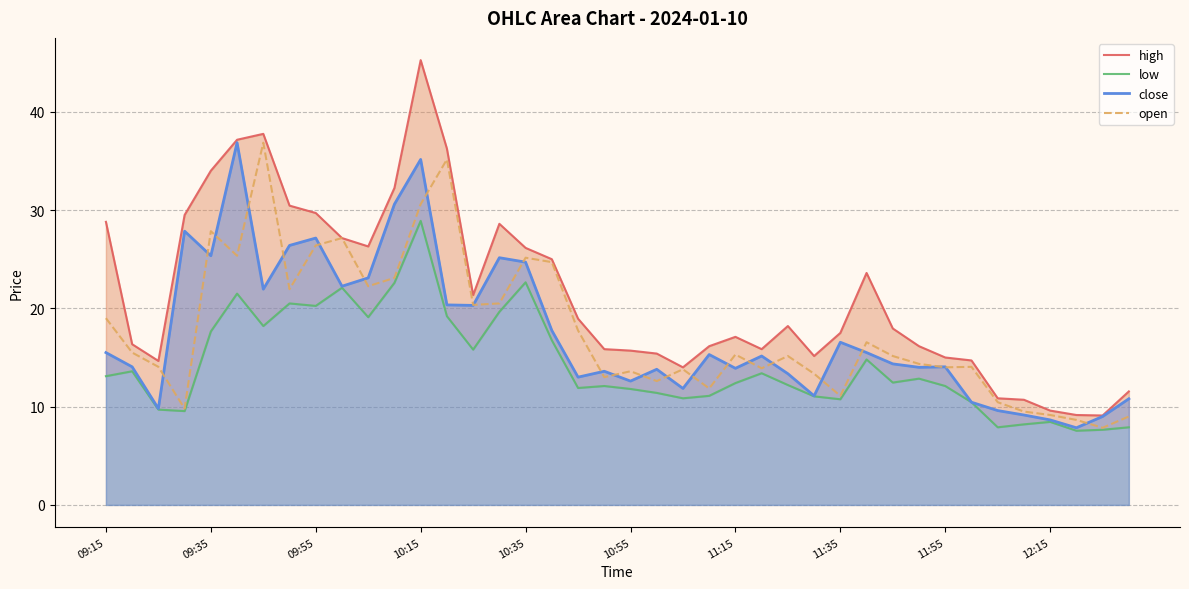

Is it true that high equals 2.9 at 35?

False